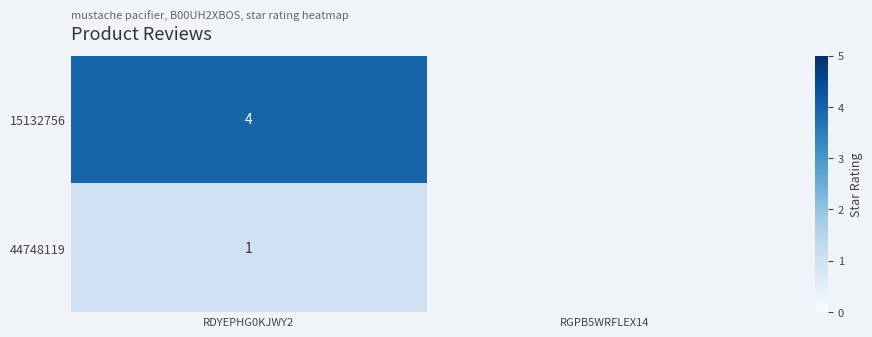

What is the spread (max minus min) of values at RDYEPHG0KJWY2?

3